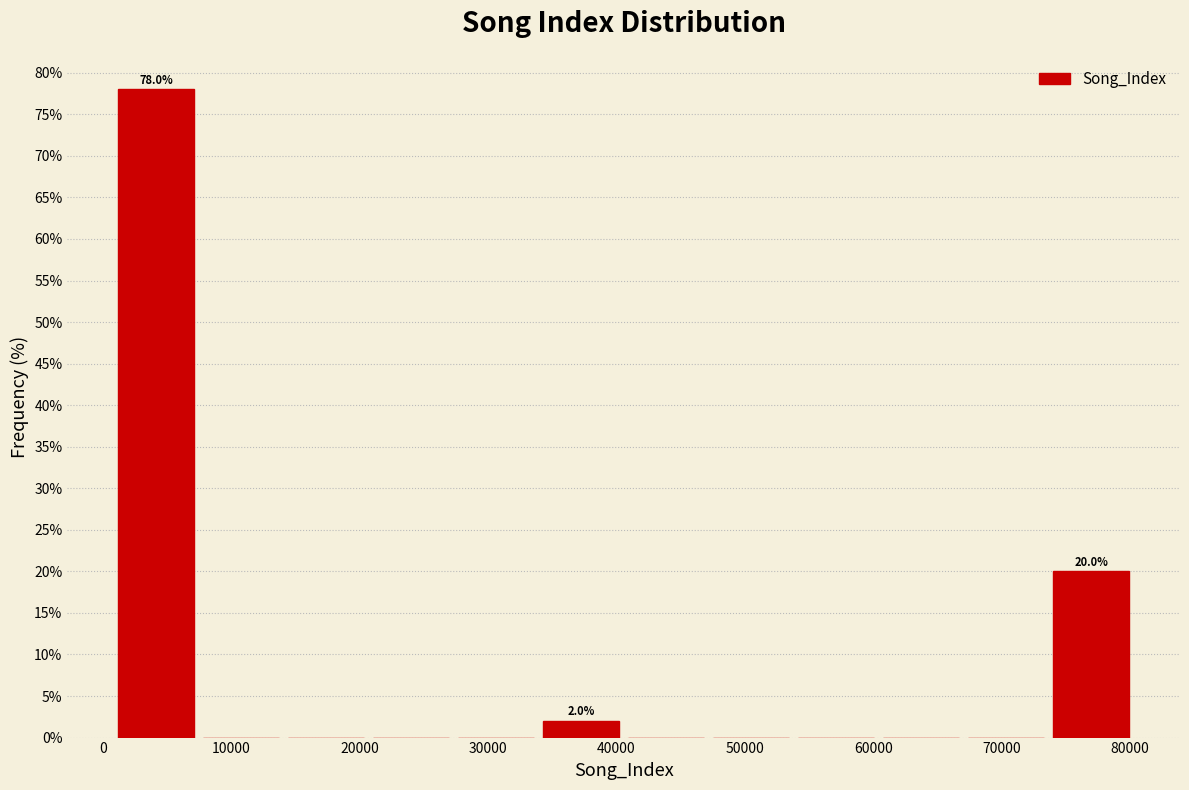

Which range on the x-axis has the tallest bar?

1000 to 7000